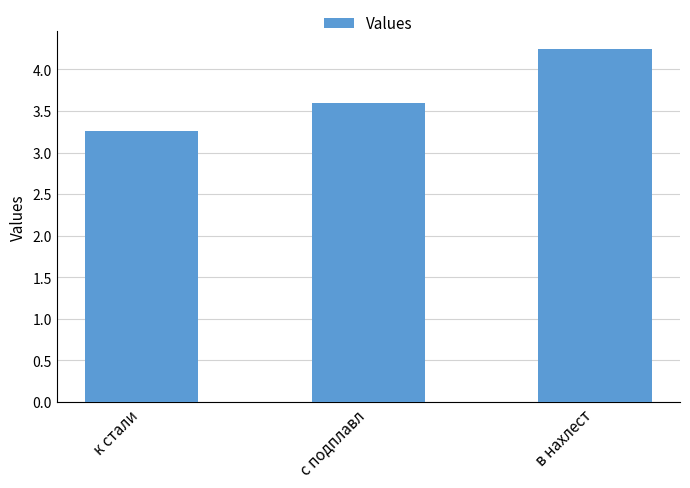

What is the label of the 3rd bar from the left?

в нахлест